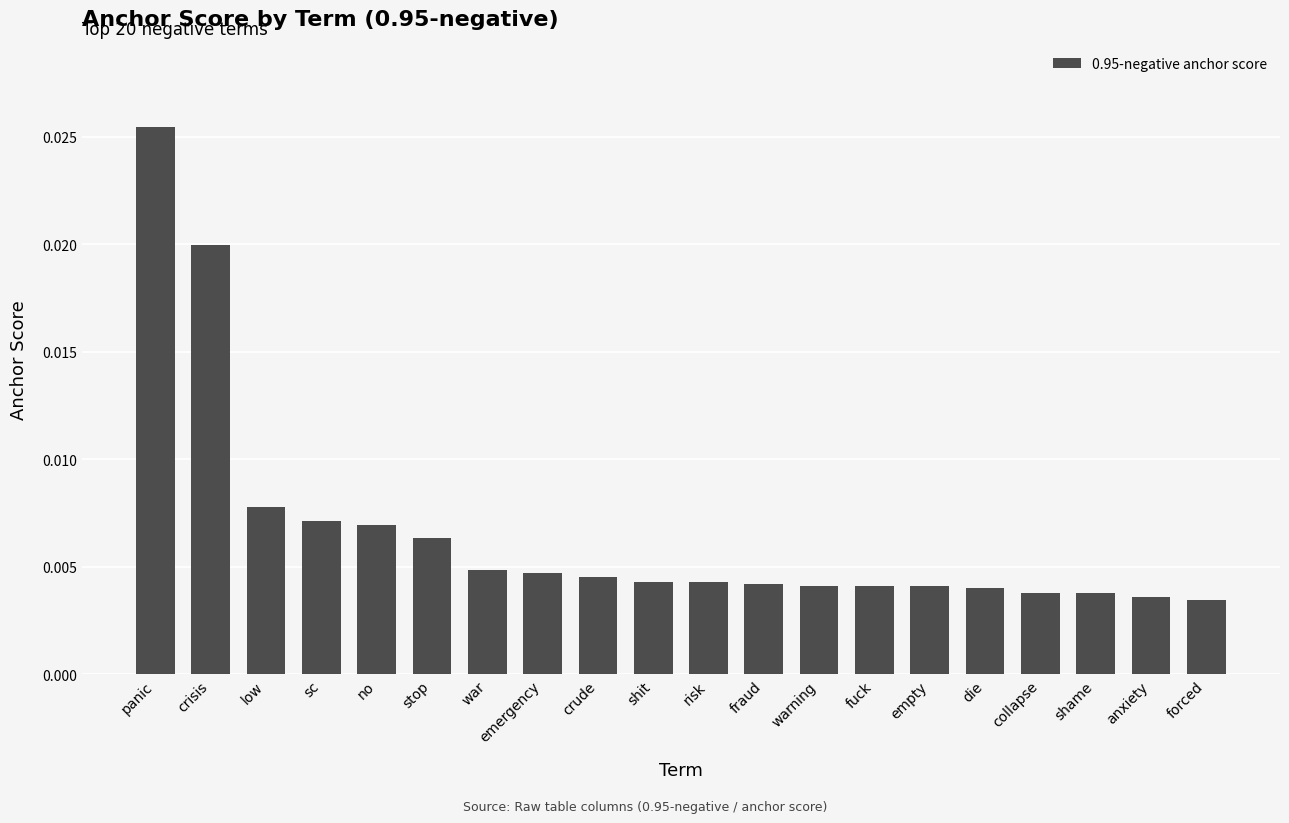

What position from the right is panic?

20